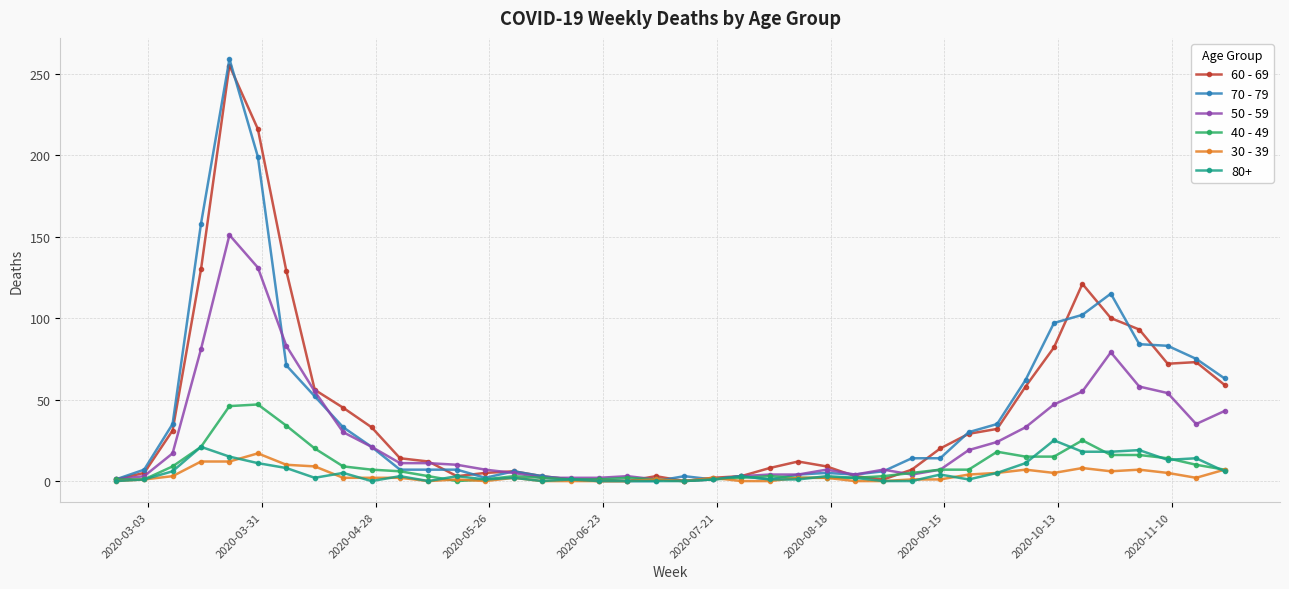

True or false: 40 - 49 has more than 0 points higher than both neighbors.

True